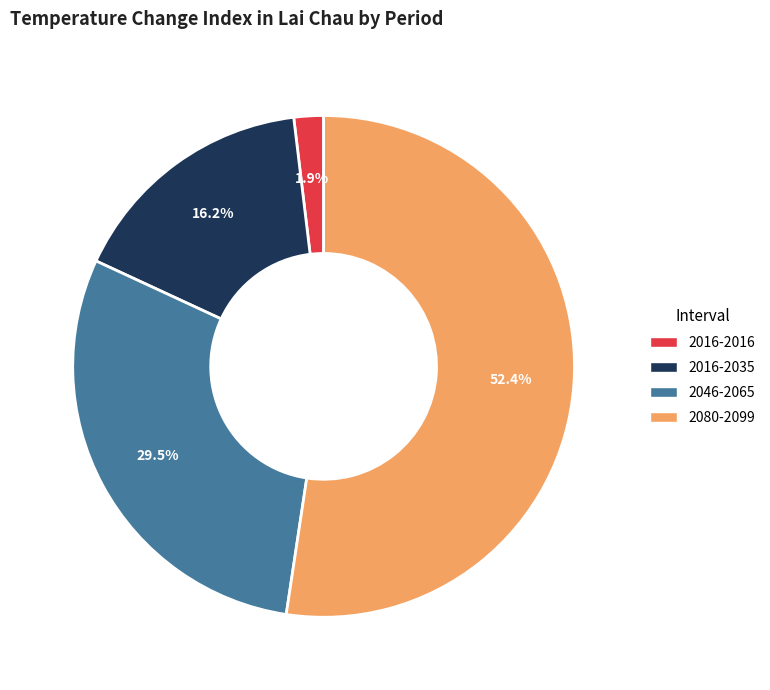

Is 2016-2016 the majority of the pie?

No